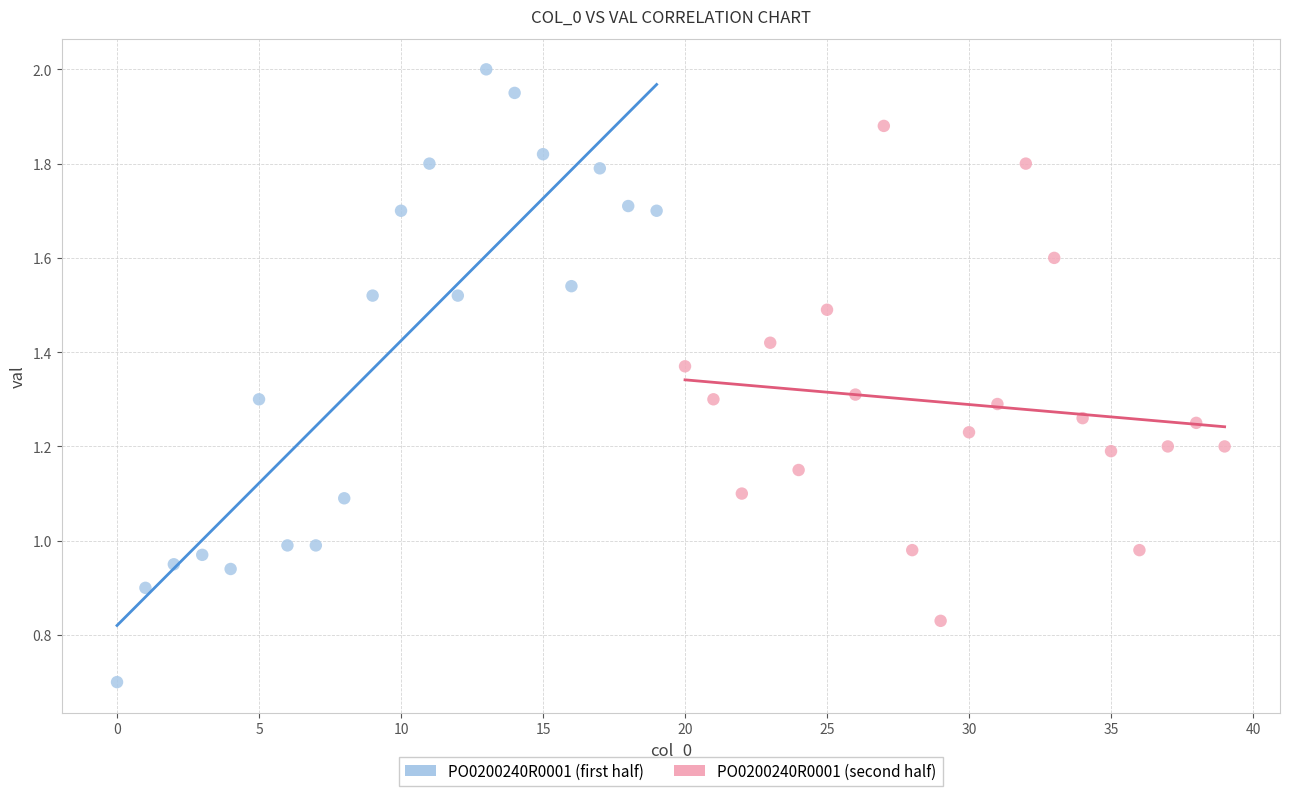

Which series contains the lowest Y value?

PO0200240R0001 (first half)